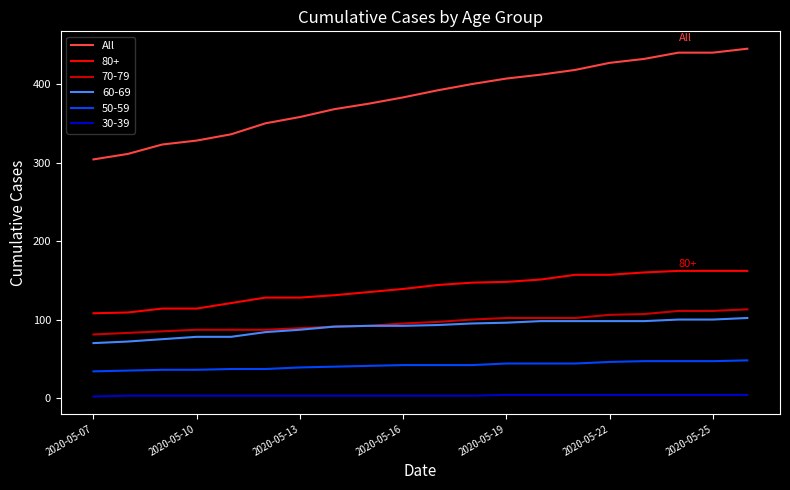

Which series has the widest spread of values?

All